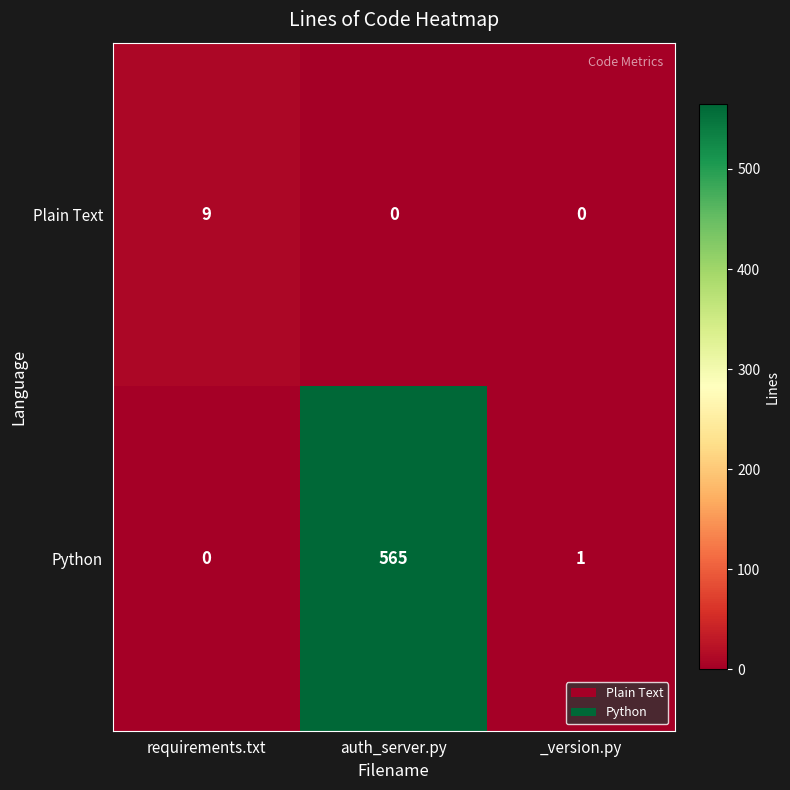

What is the difference between the Python values at auth_server.py and _version.py?

564